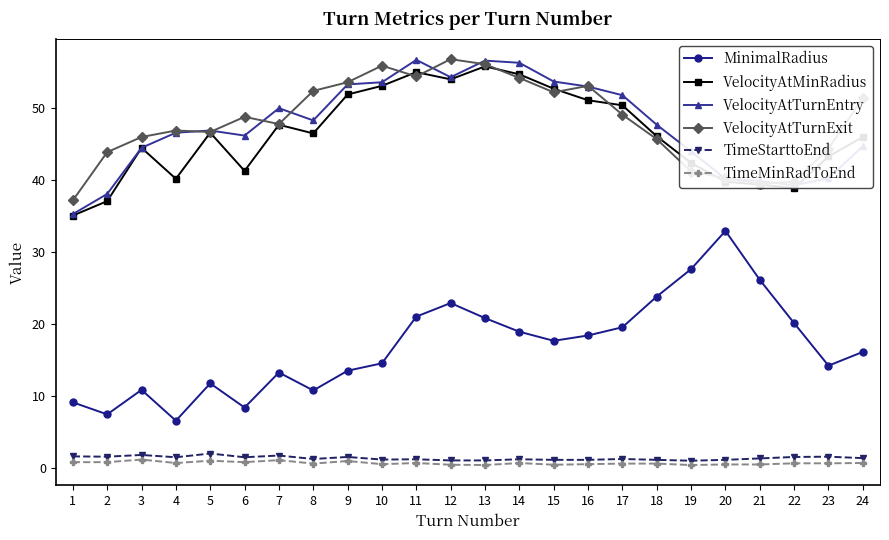

Does the chart have visible grid lines?

No